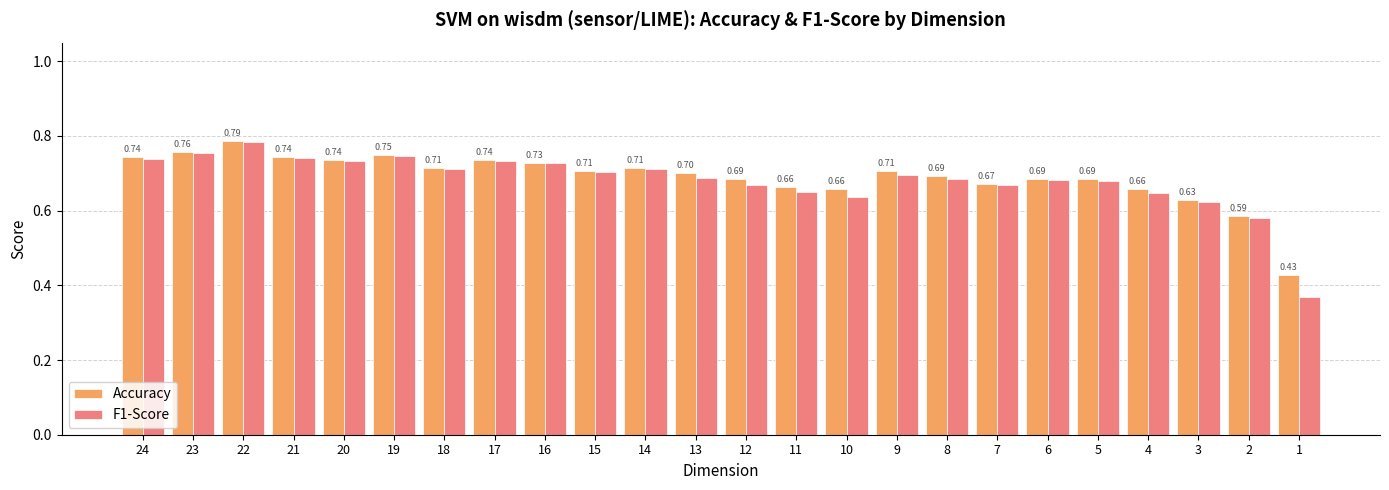

What is the average value of the F1-Score series?

0.7